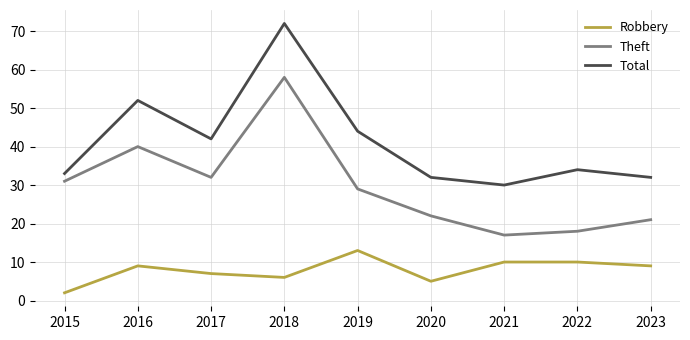

Reading left to right, transcribe all the data shown in this chart.

Robbery: 2	9	7	6	13	5	10	10	9
Theft: 31	40	32	58	29	22	17	18	21
Total: 33	52	42	72	44	32	30	34	32